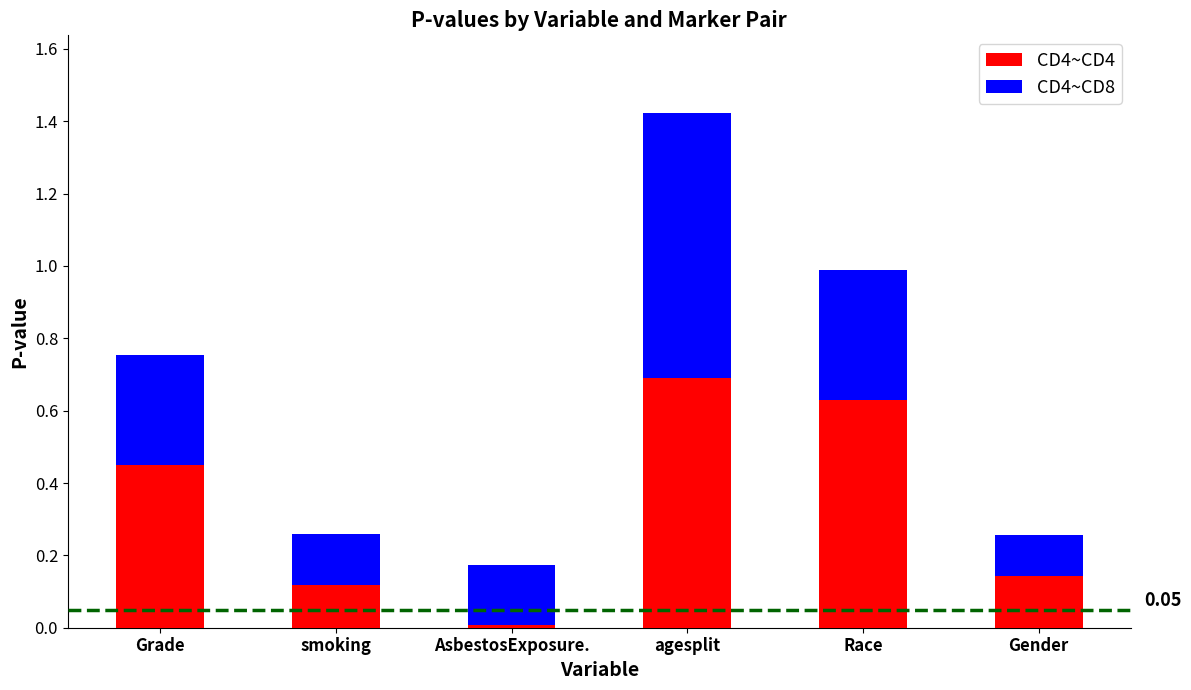

At which label does CD4~CD4 reach its minimum?

AsbestosExposure.